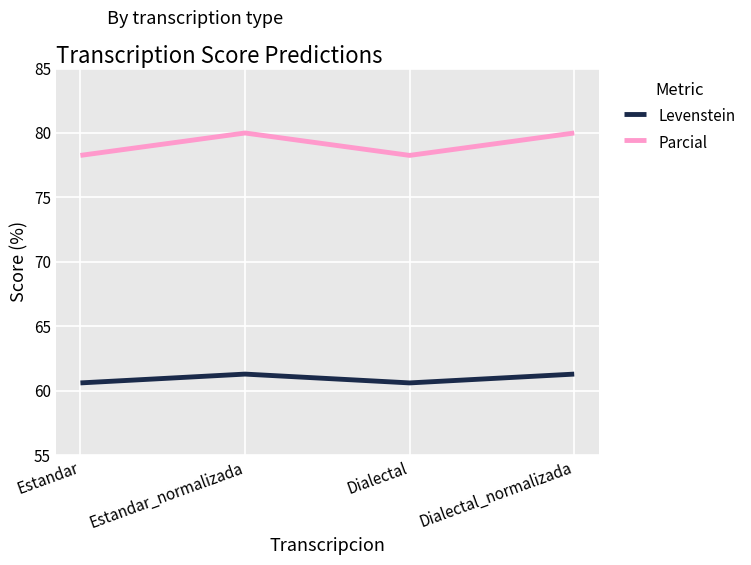

Reading right to left, transcribe all the data shown in this chart.

Levenstein: Dialectal_normalizada=61.3	Dialectal=60.6	Estandar_normalizada=61.3	Estandar=60.6
Parcial: Dialectal_normalizada=80.0	Dialectal=78.3	Estandar_normalizada=80.0	Estandar=78.3